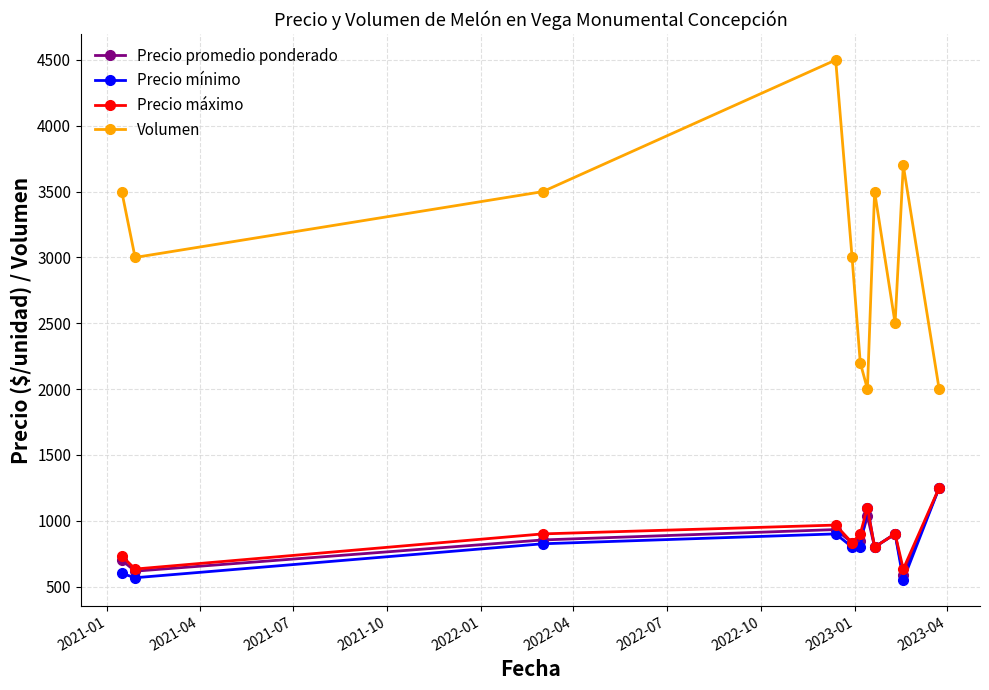

Which series has the largest range (max minus min)?

Volumen